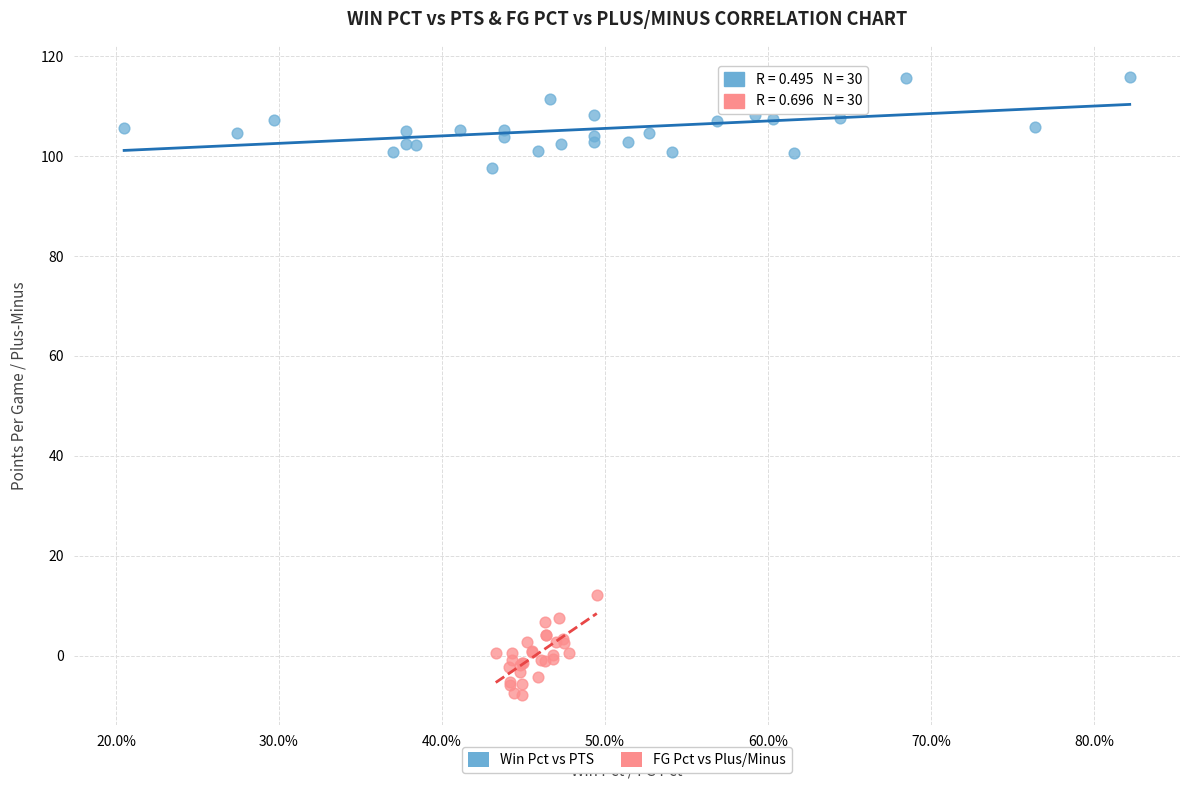

Which series contains the highest Y value?

Win Pct vs PTS